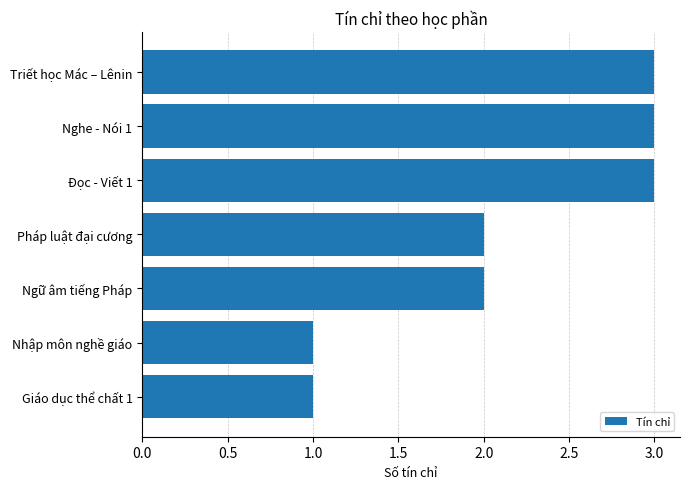

Count the number of data series in this chart.

1